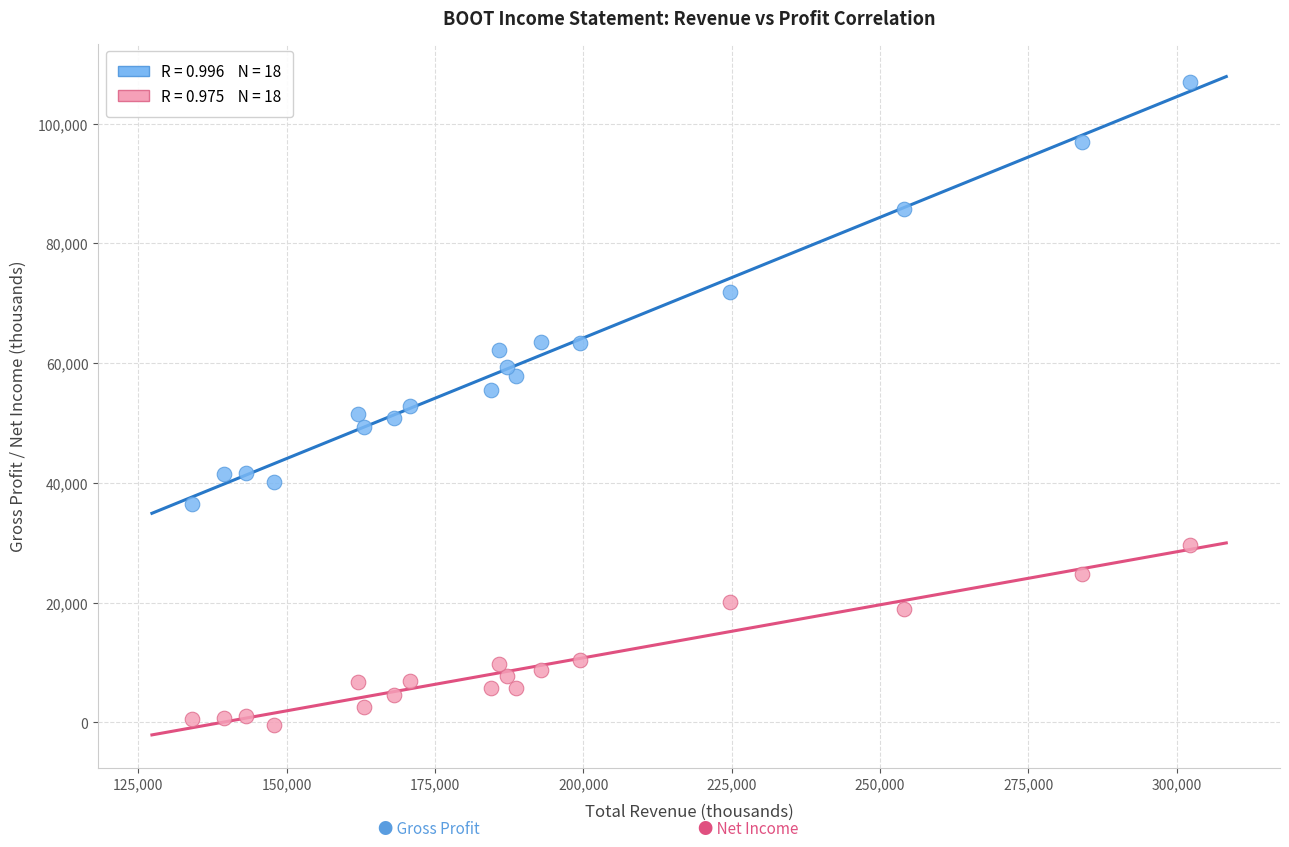

Across all data points, what is the range of Y values (max minus min)?

107500